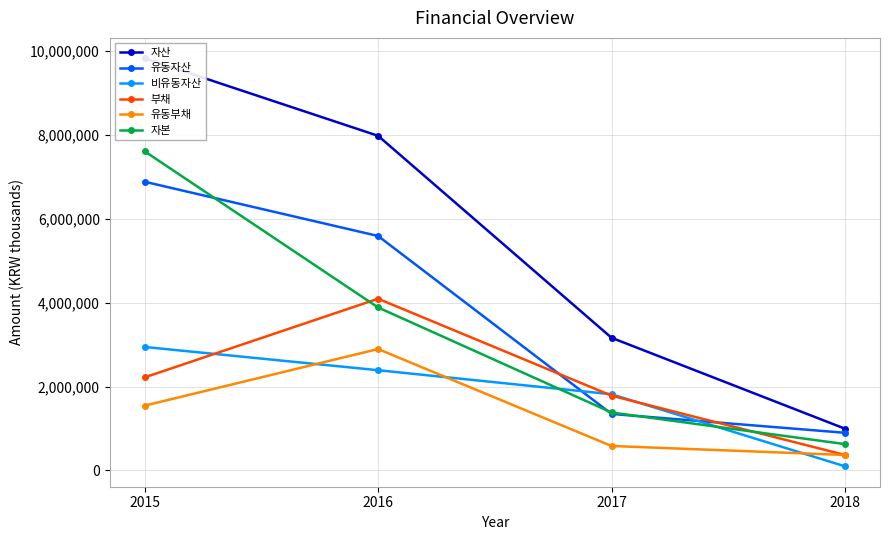

Which category has the highest value in the 자산 series?

2015